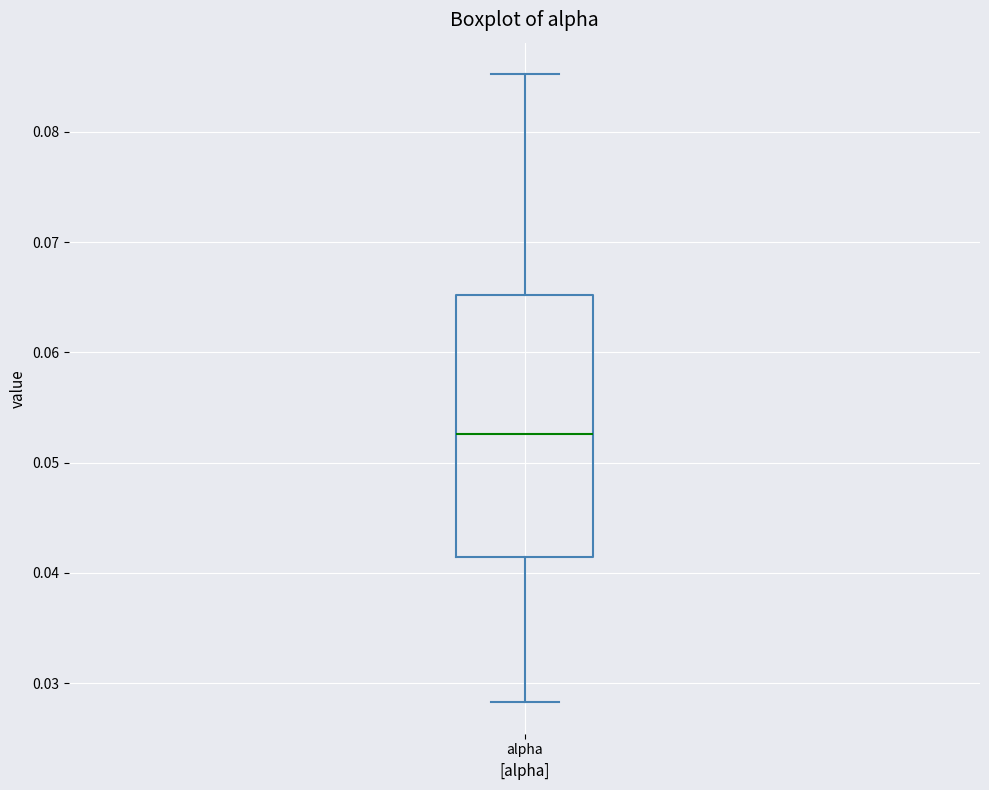

Read this box plot against the y-axis: the position of the median line, the range covered by the box, and the ends of both whiskers. The values are not printed on the chart, so give them approximately, as read against the axis.

median 0.053, box 0.041 to 0.065, whiskers 0.028 to 0.085